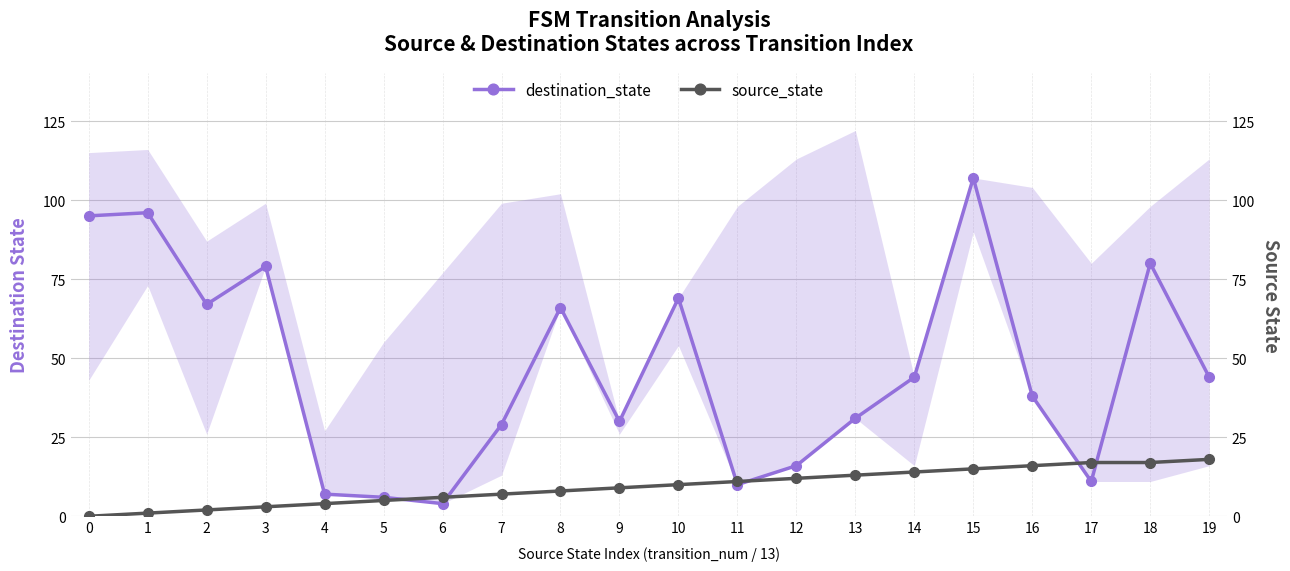

Between which two adjacent categories do source_state and destination_state first intersect?

5 and 6